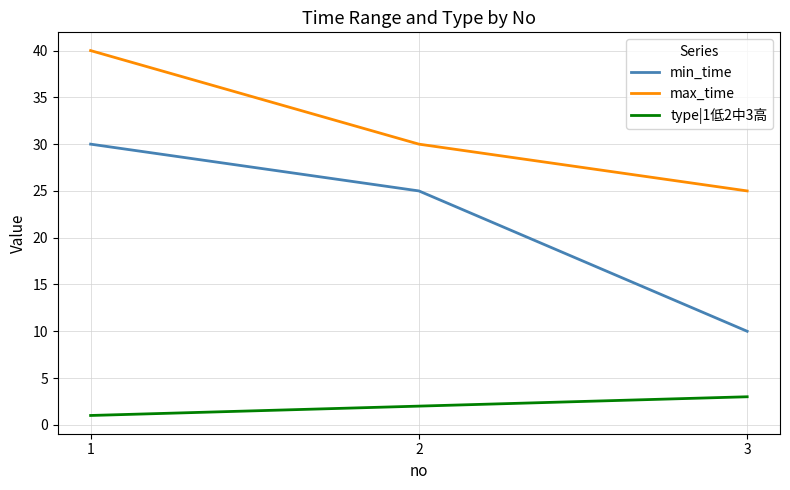

Is this an area chart (filled region under the line)?

No